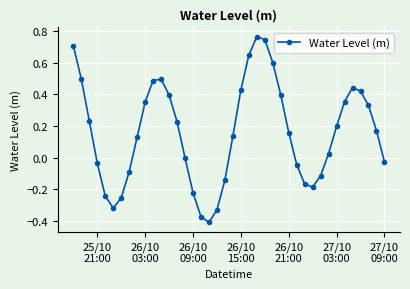

True or false: the data has more than 0 interior local peaks.

True